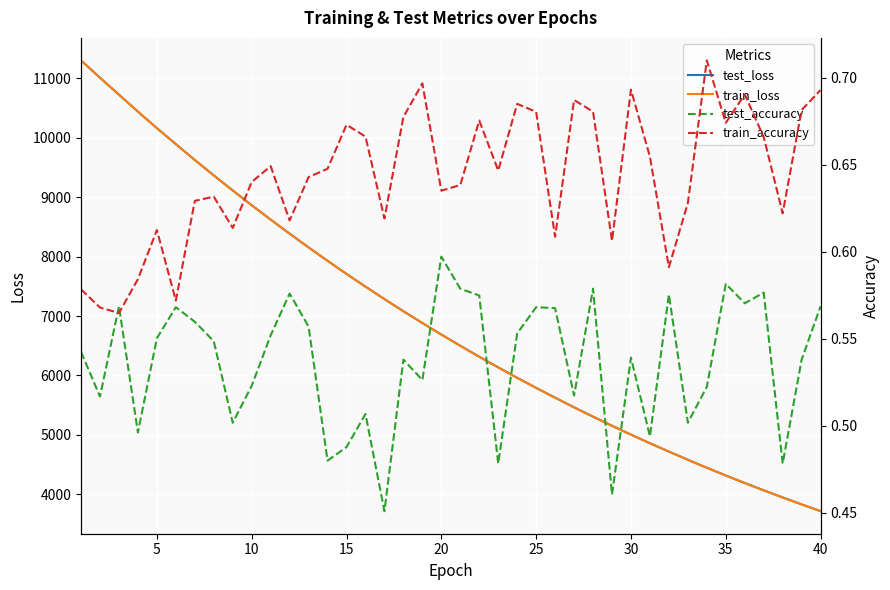

Is the value of train_loss at 12 greater than the value of test_accuracy at 20?

Yes